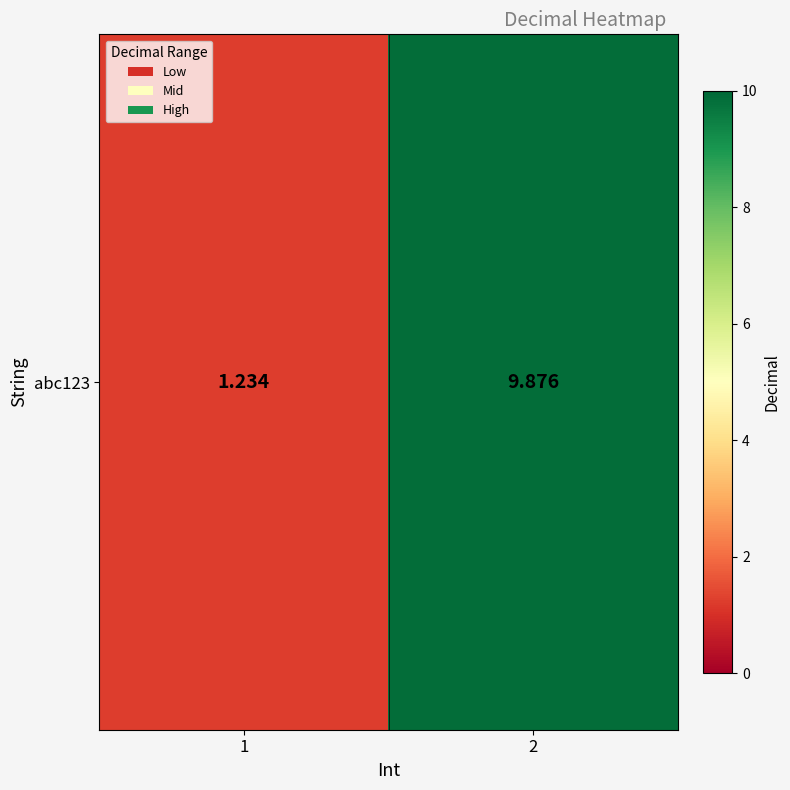

Reading left to right, what are all the values shown in this chart?

1=1.2	2=9.9